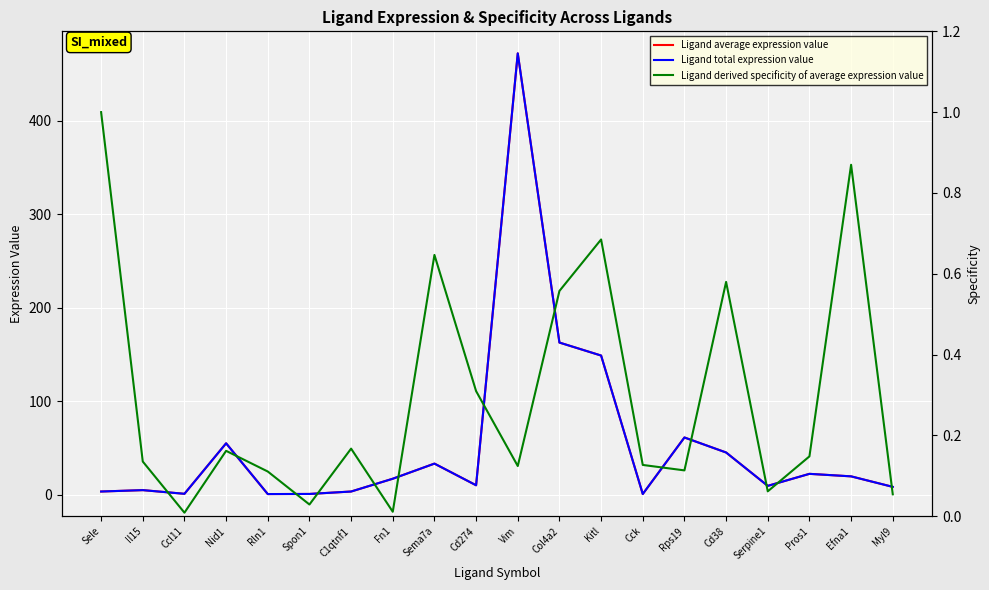

What is the value of the Ligand average expression value point at the 20th from the left?

8.2